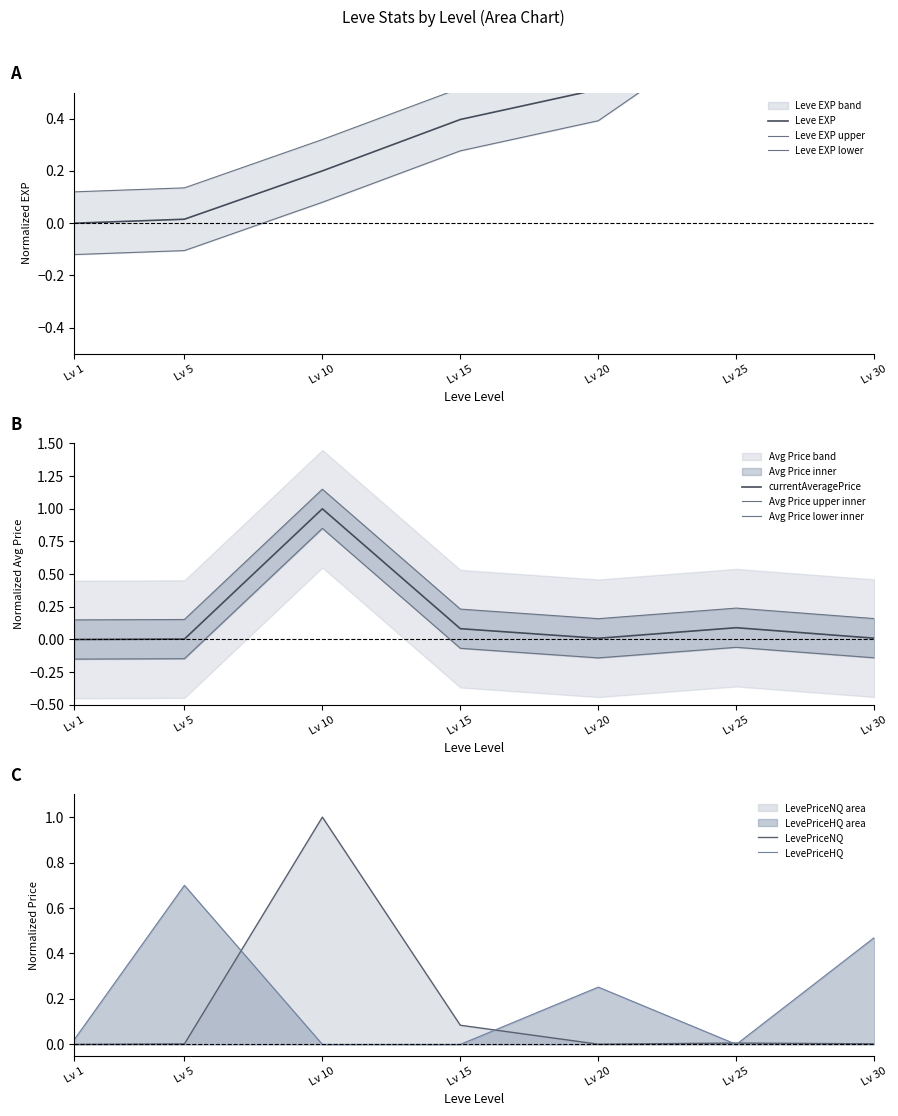

The currentAveragePrice series shows 0.0 at Lv 1. True or false?

True